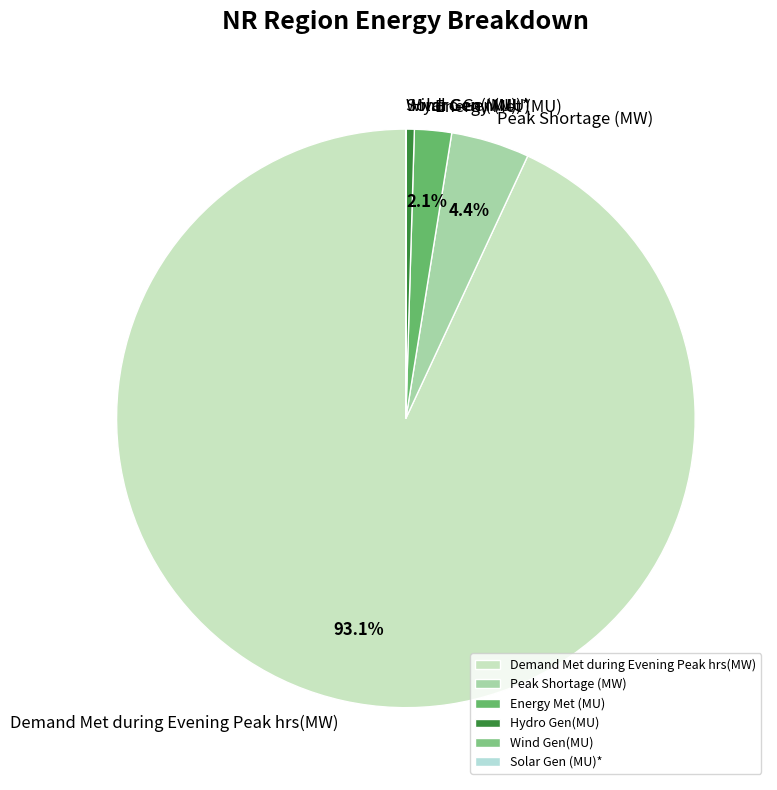

Approximately how many times larger is the value at Peak Shortage (MW) compared to Energy Met (MU)?

2.1